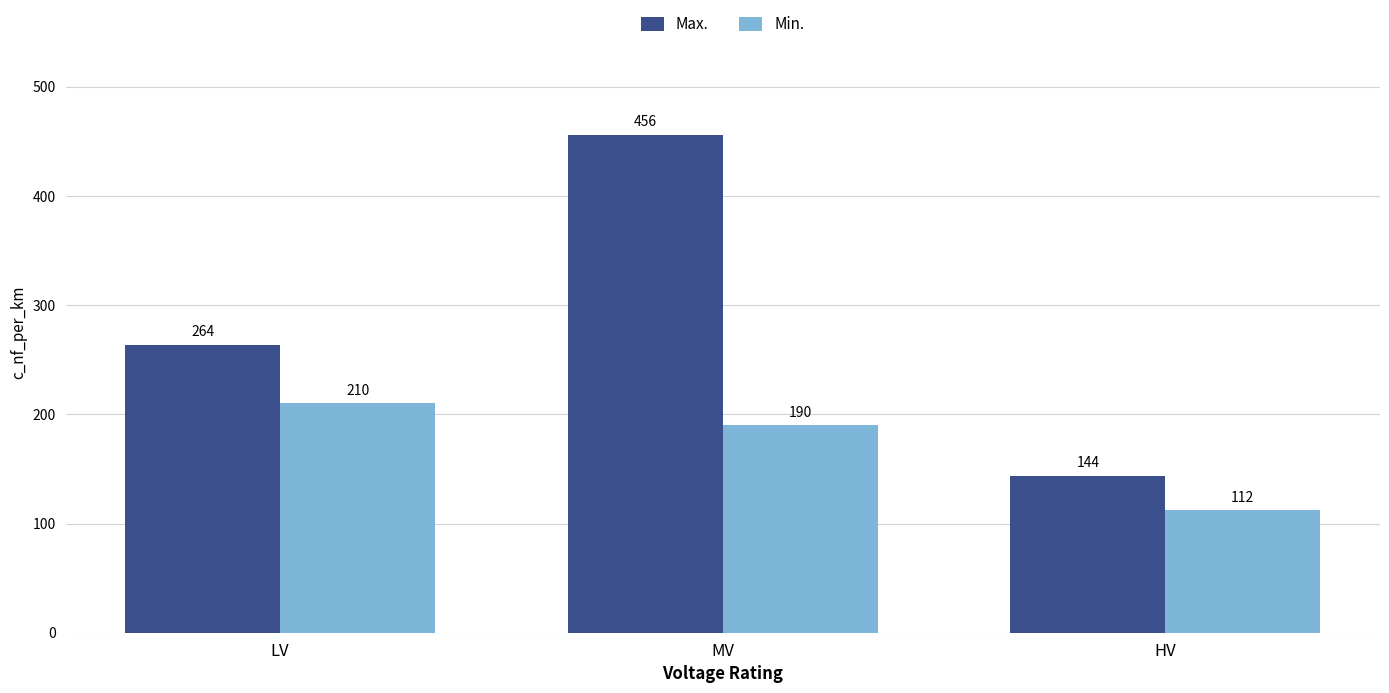

What is the difference between the second highest and minimum values in the Max. series?

120